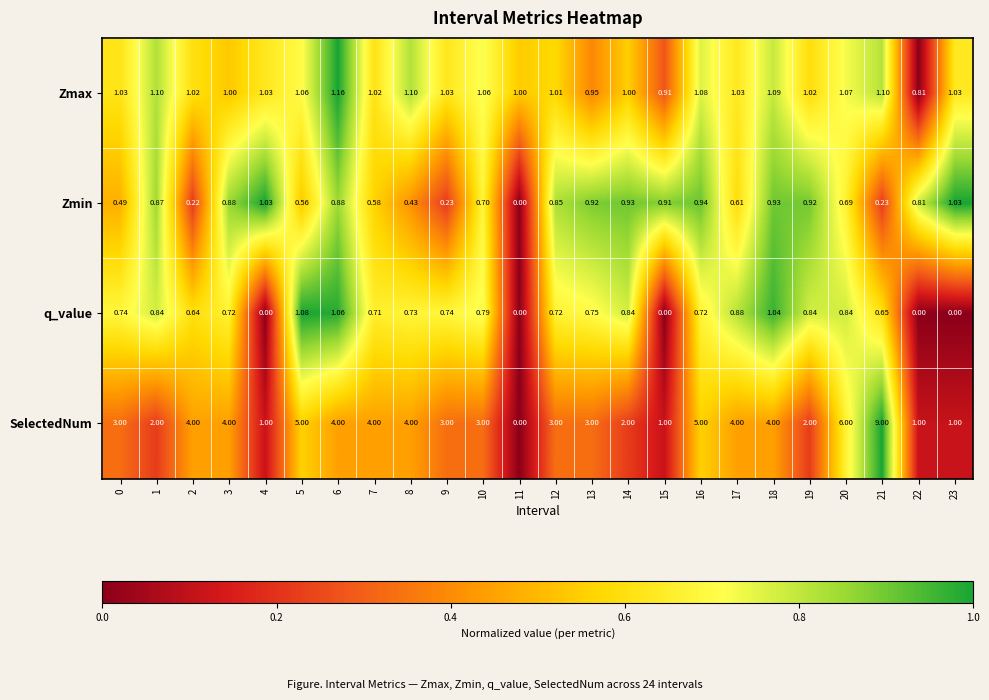

What is the total value across all series at 1?

4.8